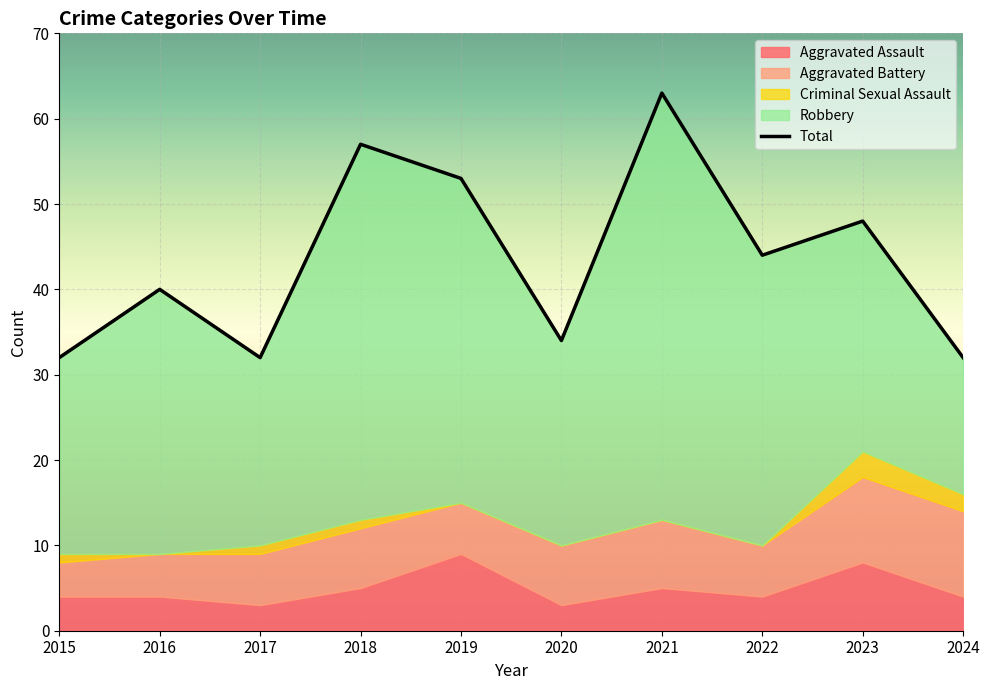

Reading right to left, transcribe all the data shown in this chart.

2024=32	2023=48	2022=44	2021=63	2020=34	2019=53	2018=57	2017=32	2016=40	2015=32